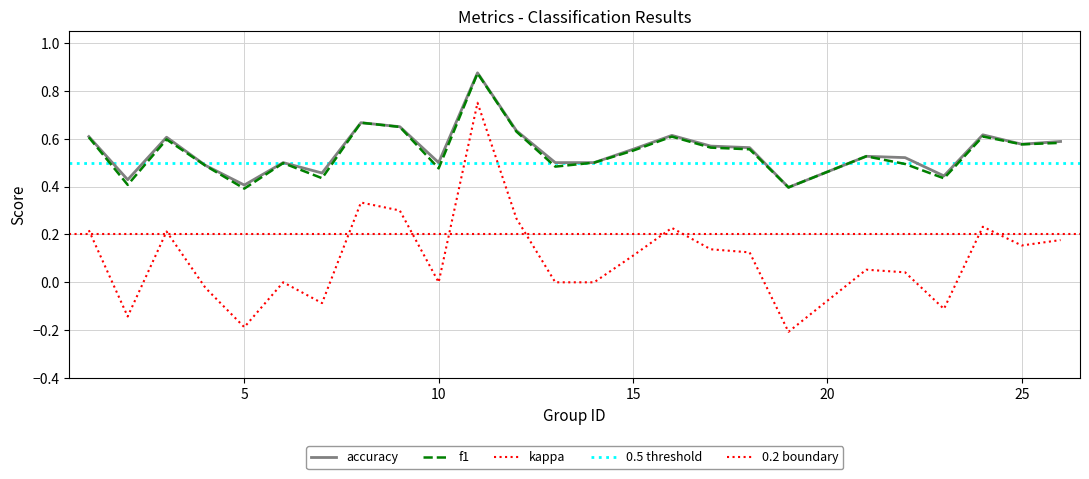

What is the value of the f1 point at the 9th from the left?

0.6